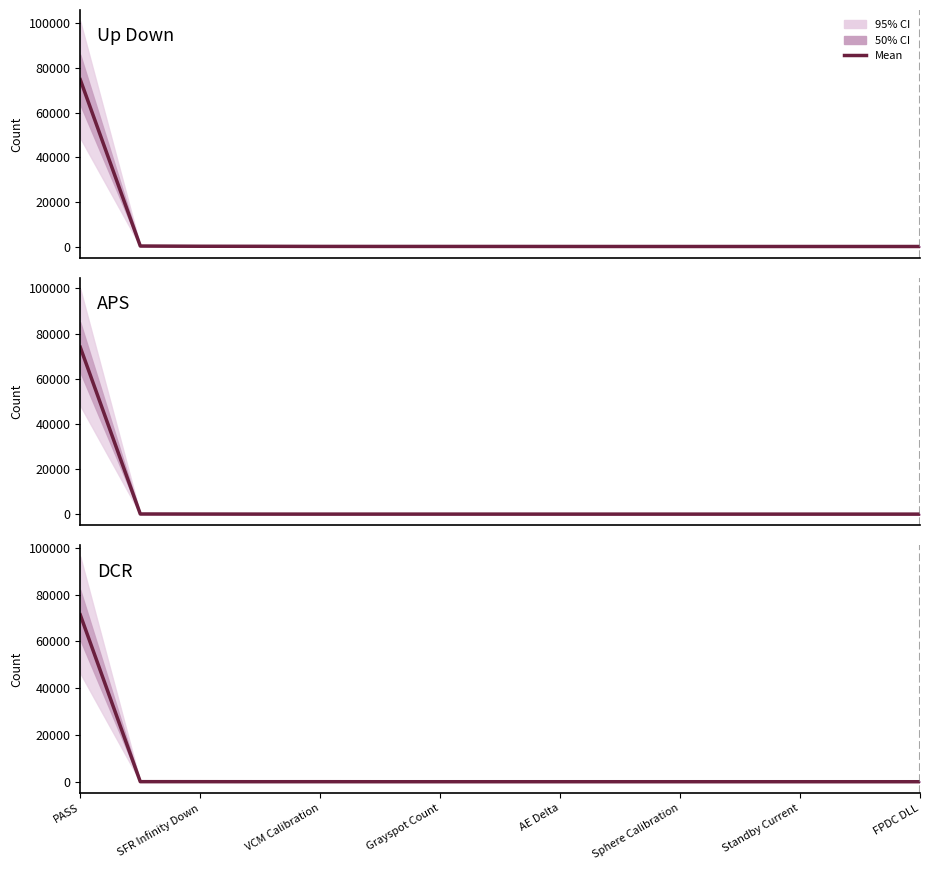

What is the label of the 5th point from the left?

VCM Calibration